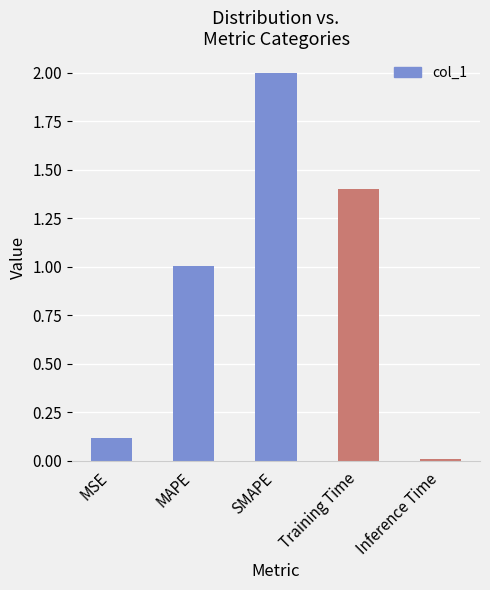

What is the value of the 2nd bar from the left?

1.0